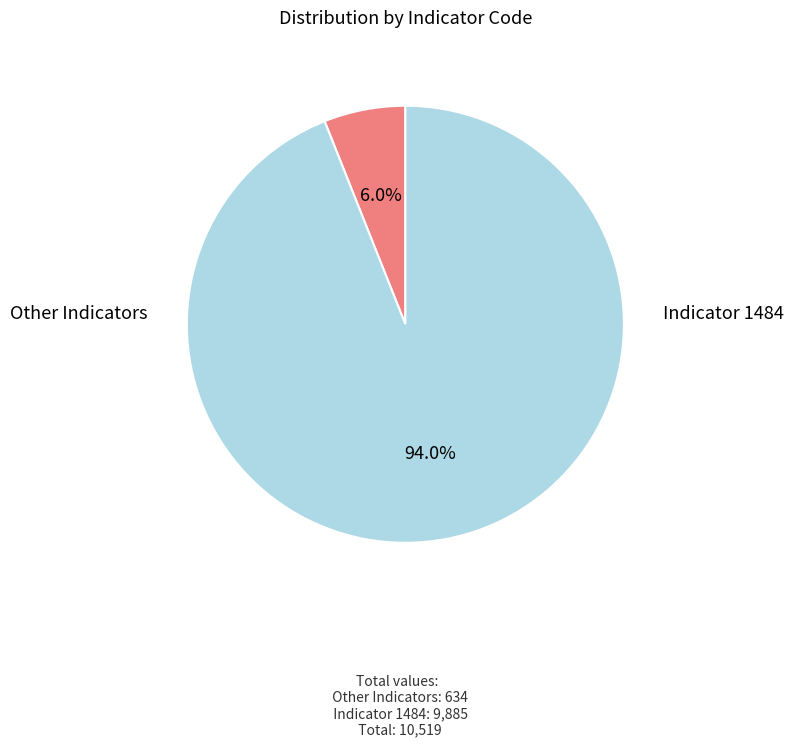

Count the number of slices in the pie.

2